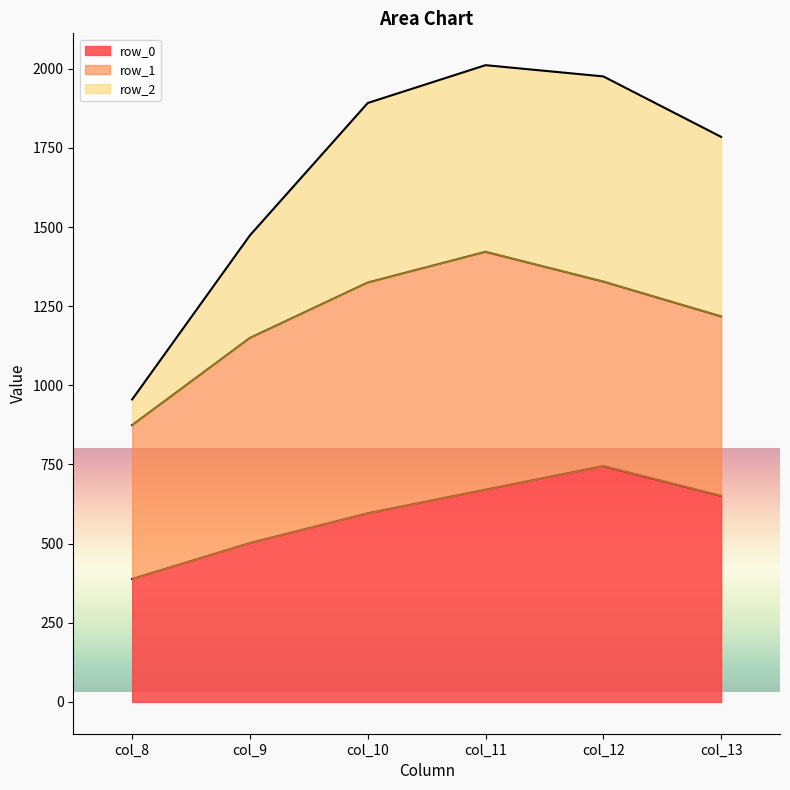

Which category has the lowest value across all series?

col_8